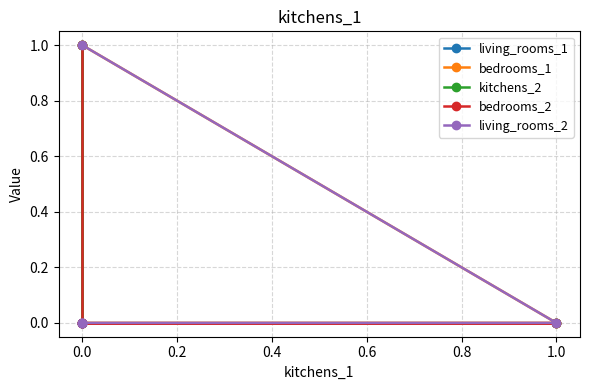

How many categories are shown in the chart?

6